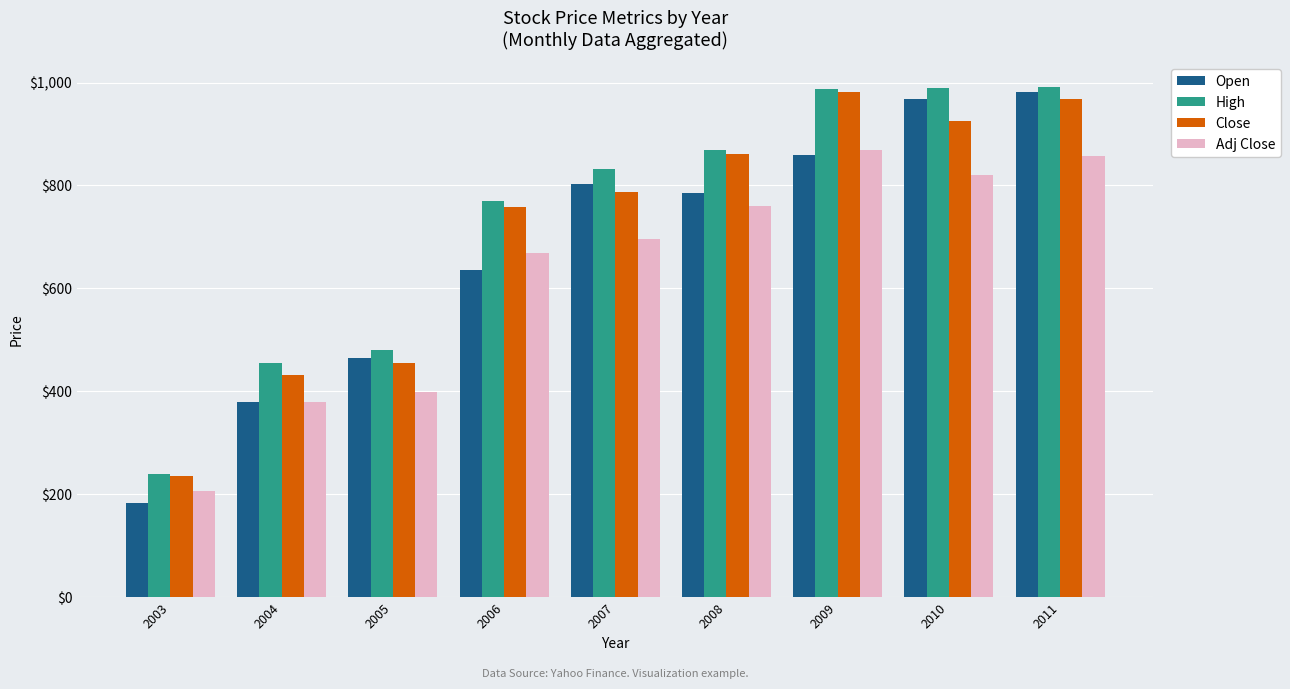

What is the difference between the maximum and minimum values in the Adj Close series?

663.6